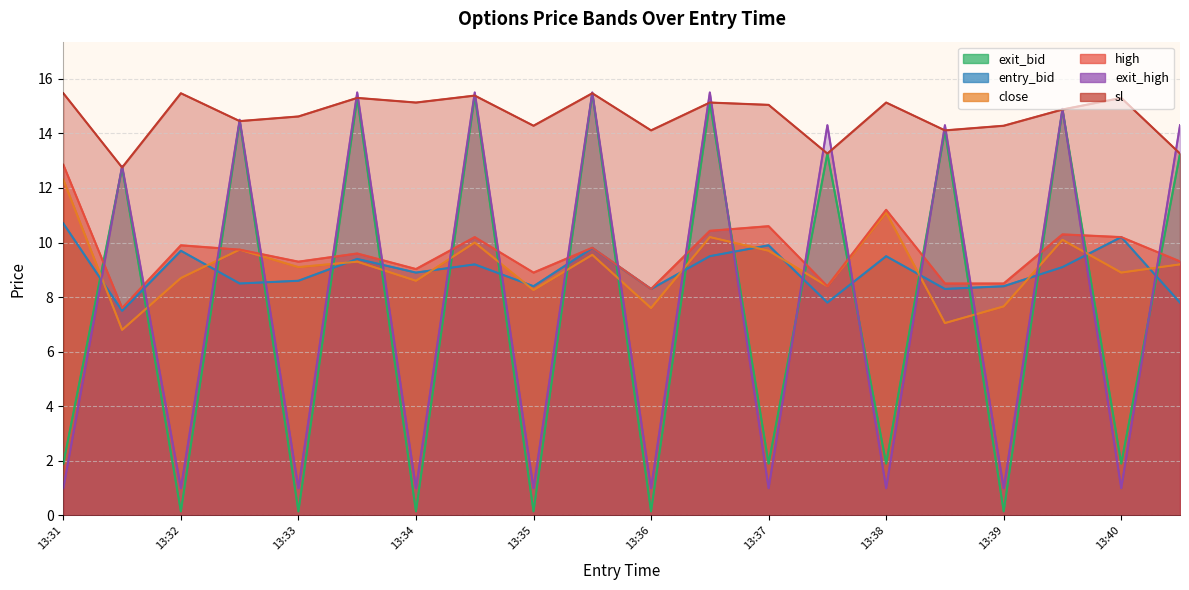

True or false: exit_bid and high cross at least once.

True